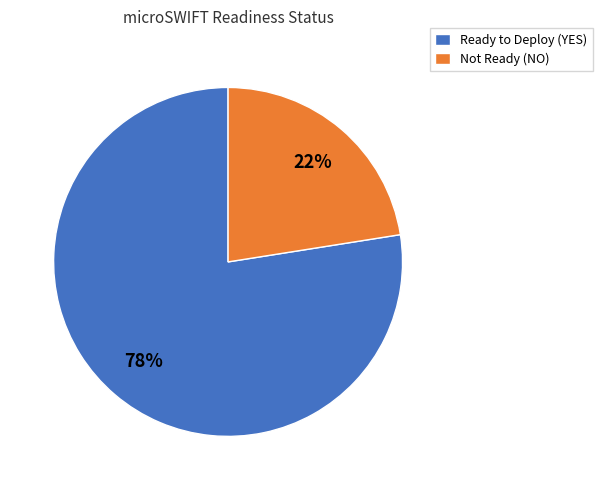

Is there a majority slice in this chart?

Yes